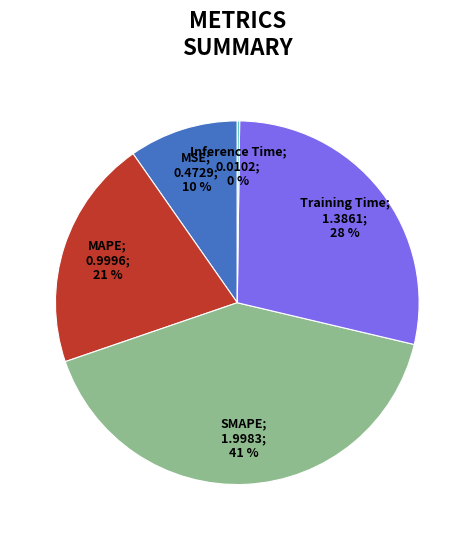

Is there any slice that represents more than half of the pie?

No